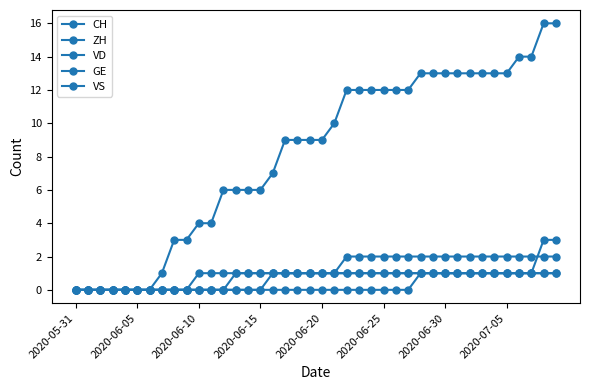

Count the number of categories in the chart.

40